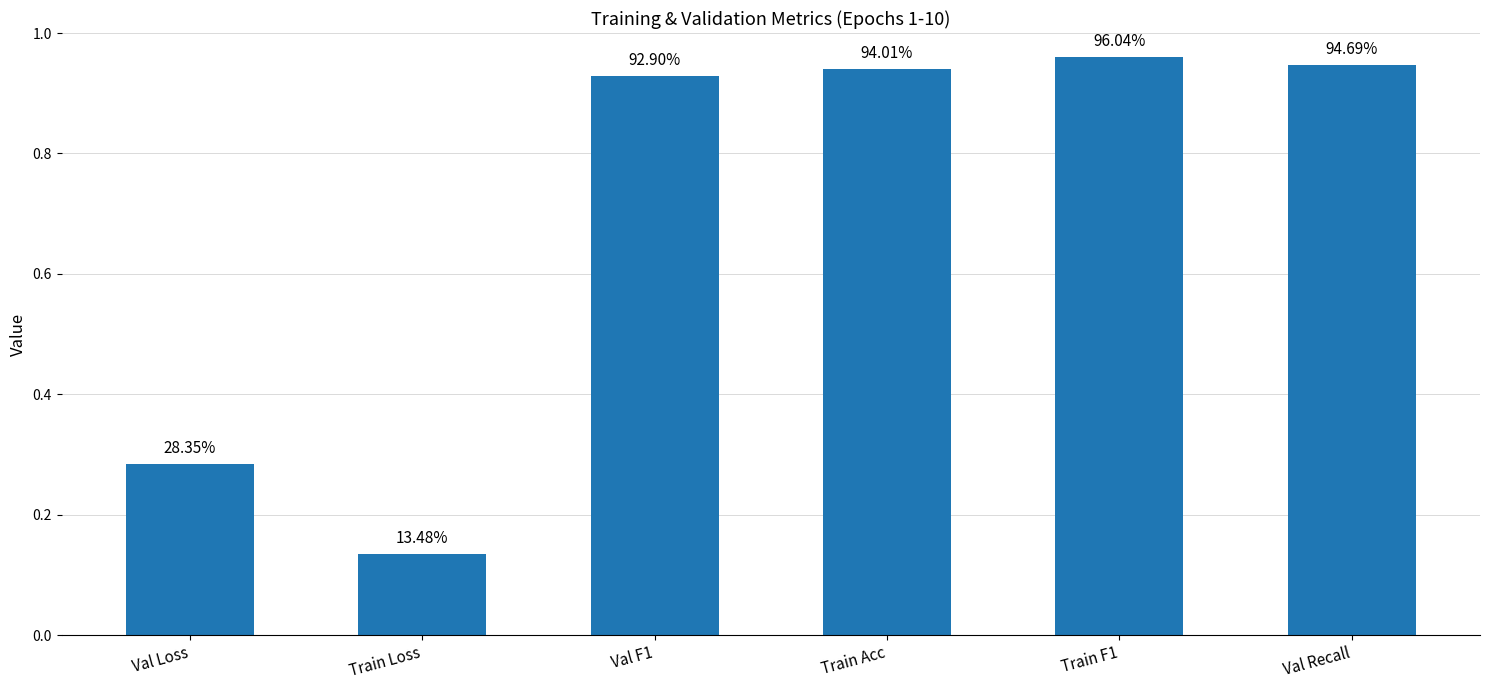

Does the chart contain any negative values?

No